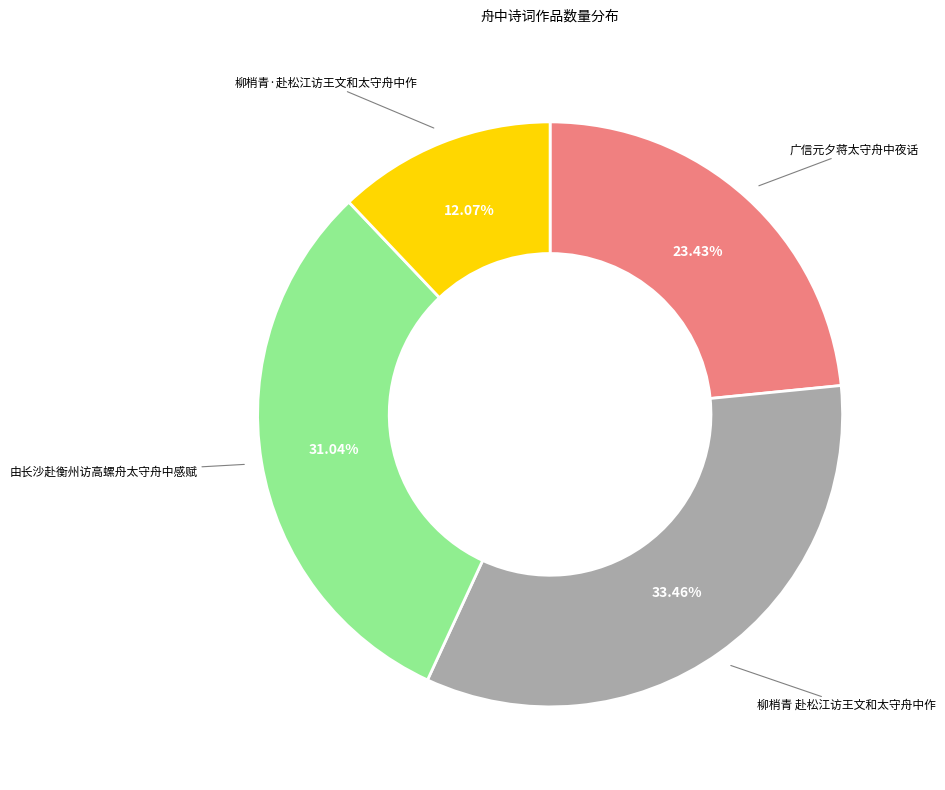

Is there a majority slice in this chart?

No